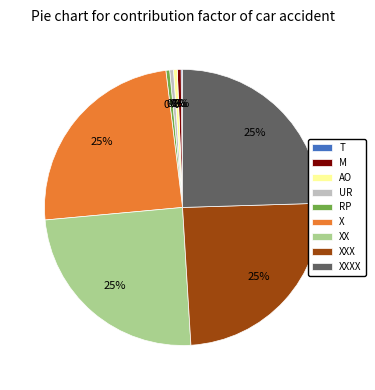

Approximately how many times larger is the value at XXXX compared to RP?

55.6